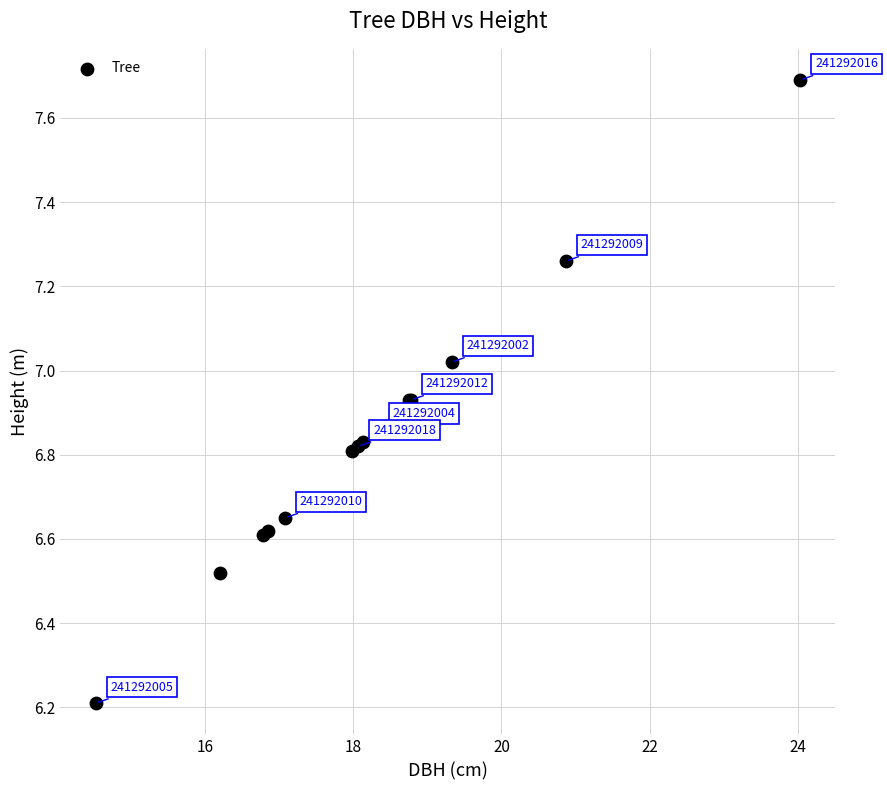

What Y value in the scatter plot is closest to 6?

6.2